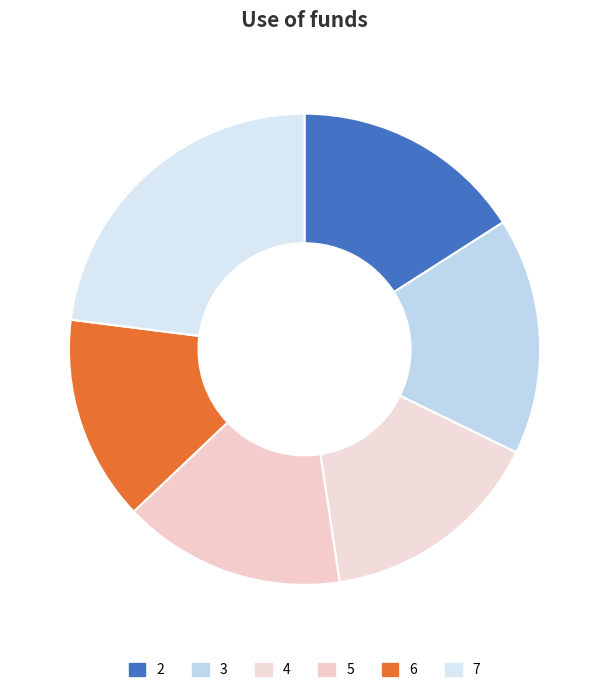

Is it true that 4 is 28% of the pie?

False